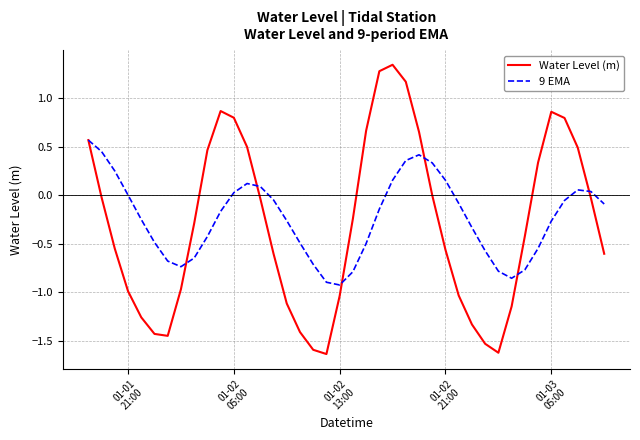

What is the highest value of the 9 EMA series?

0.6